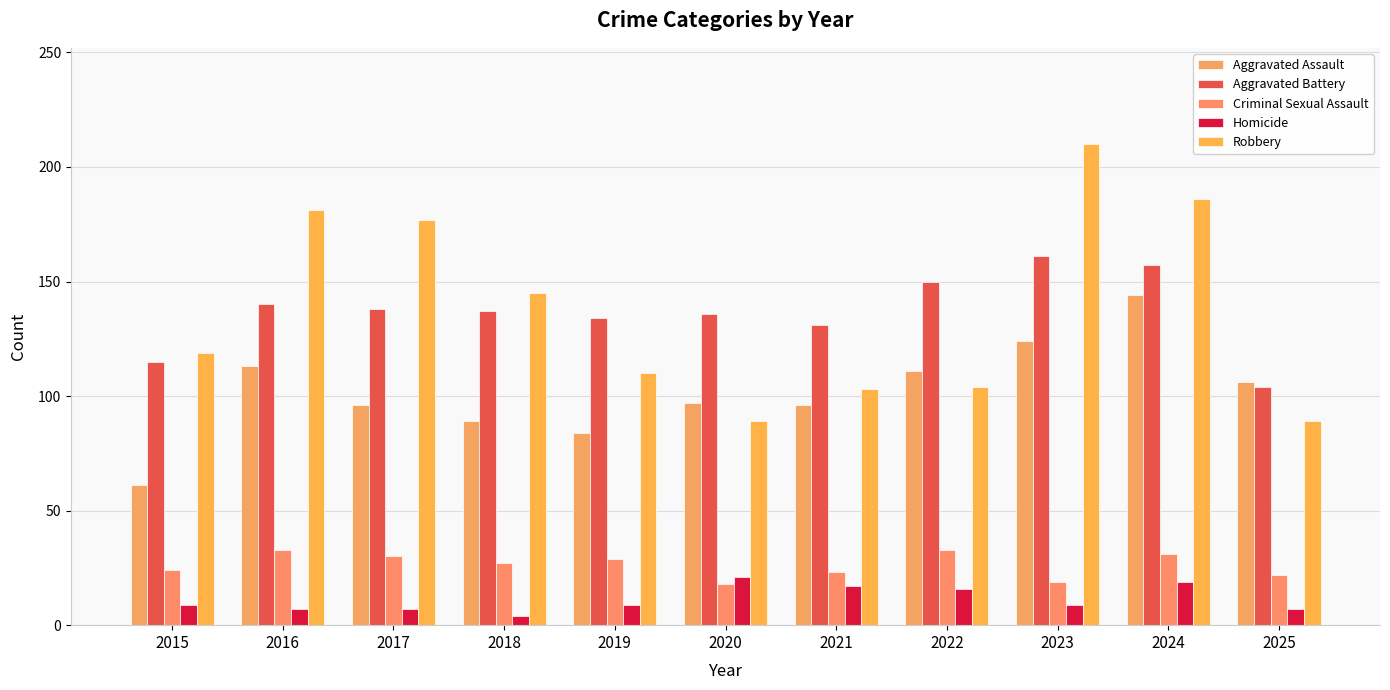

Does the chart contain any negative values?

No